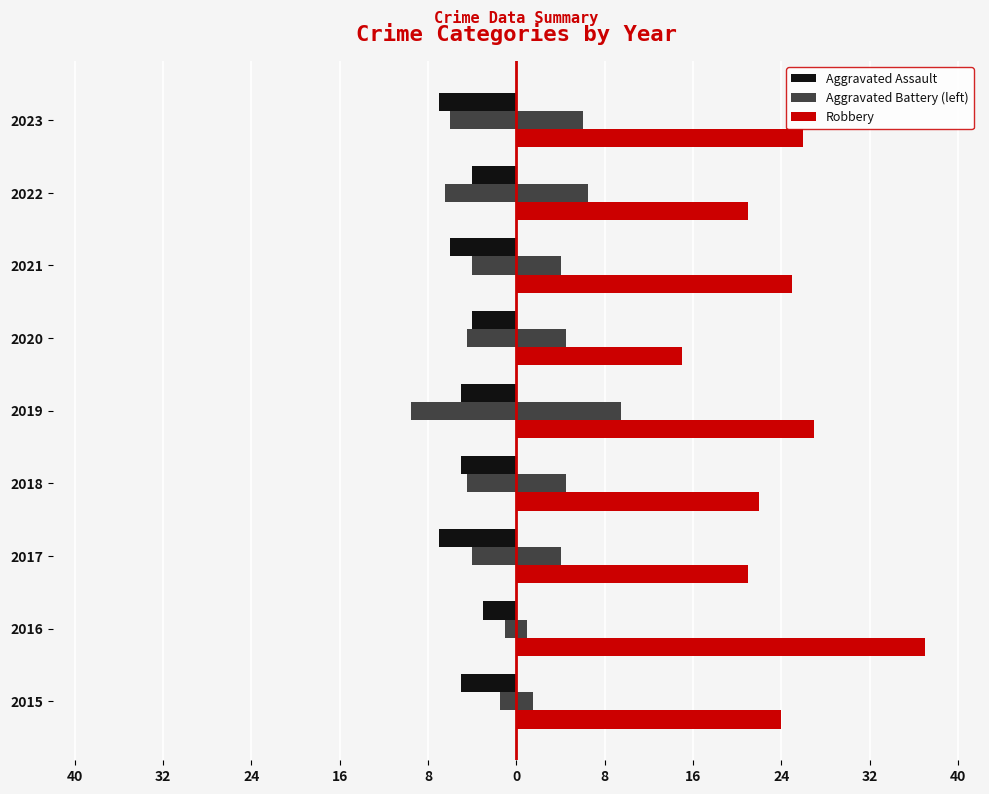

List the series in order of their peak value, highest first.

Robbery, Aggravated Battery (left), Aggravated Assault